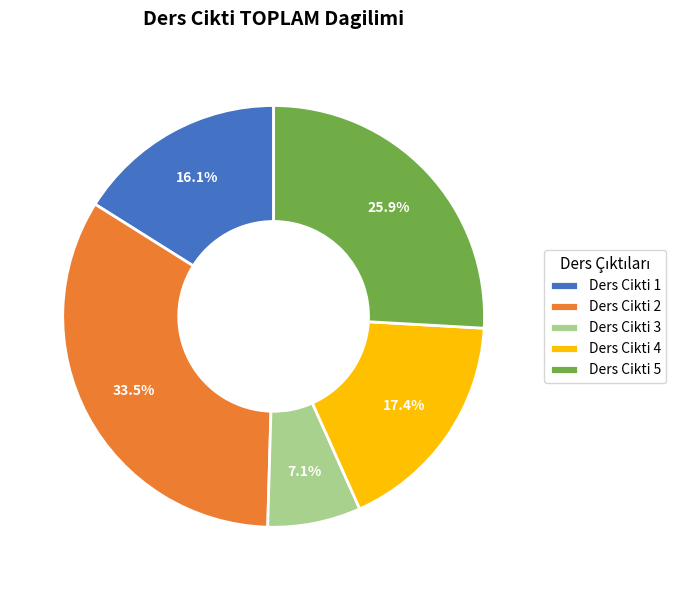

What percentage is NOT represented by Ders Cikti 3?

92.9%